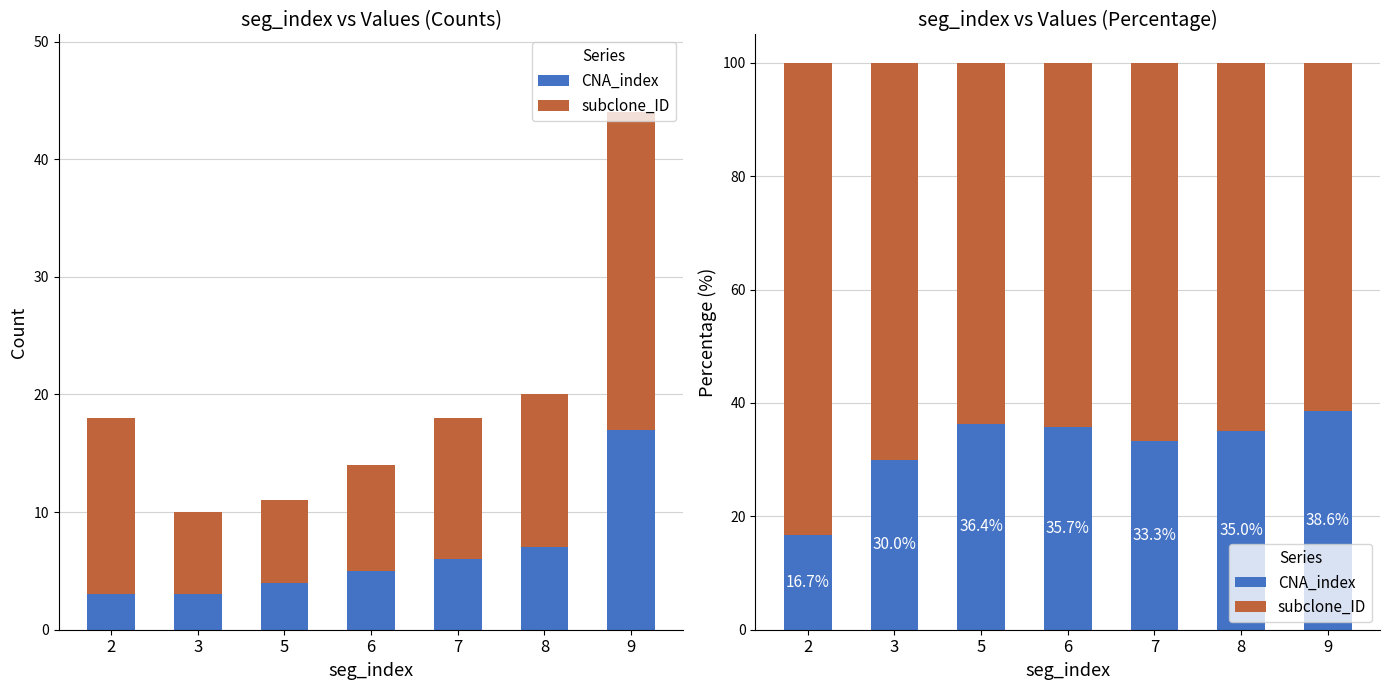

The CNA_index series shows 33.3 at 7. True or false?

True